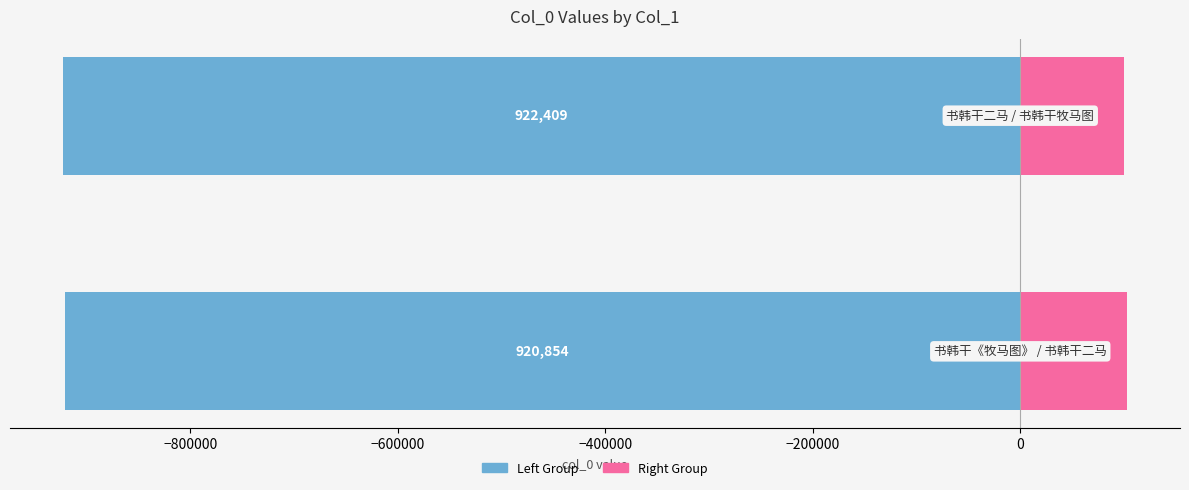

Reading left to right, what are all the values shown in this chart?

书韩干《牧马图》 / 书韩干二马 (left): -920854	-922409
书韩干二马 / 书韩干牧马图 (right): 102684	99659